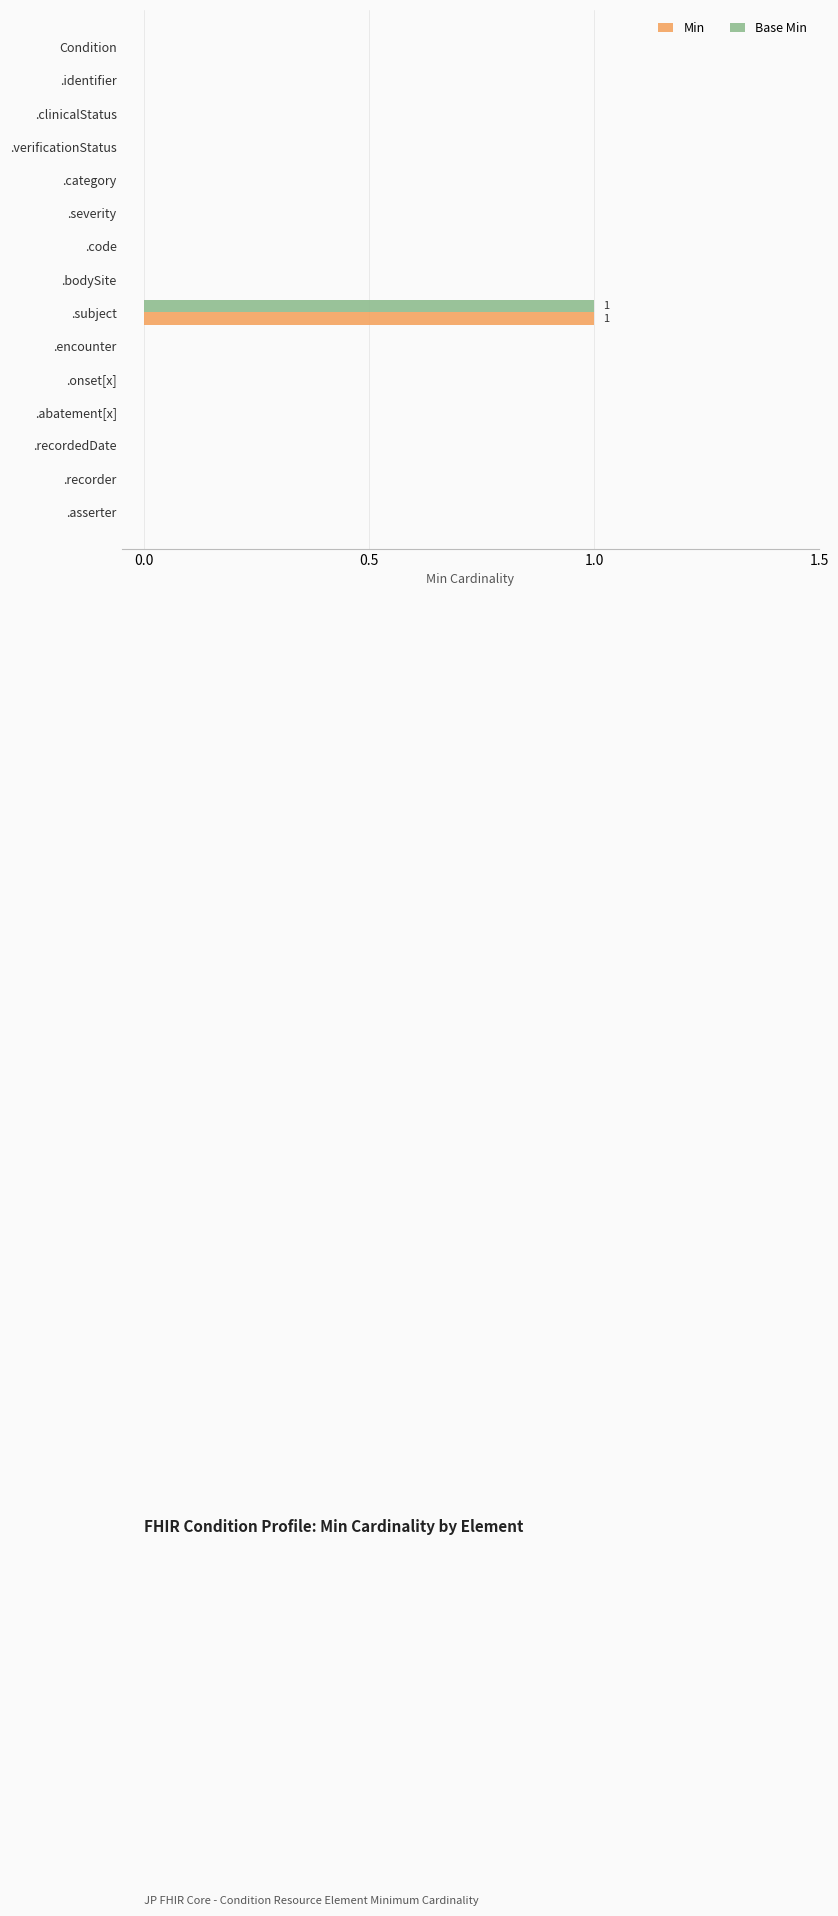

True or false: Min has a value of 1 at .subject.

True